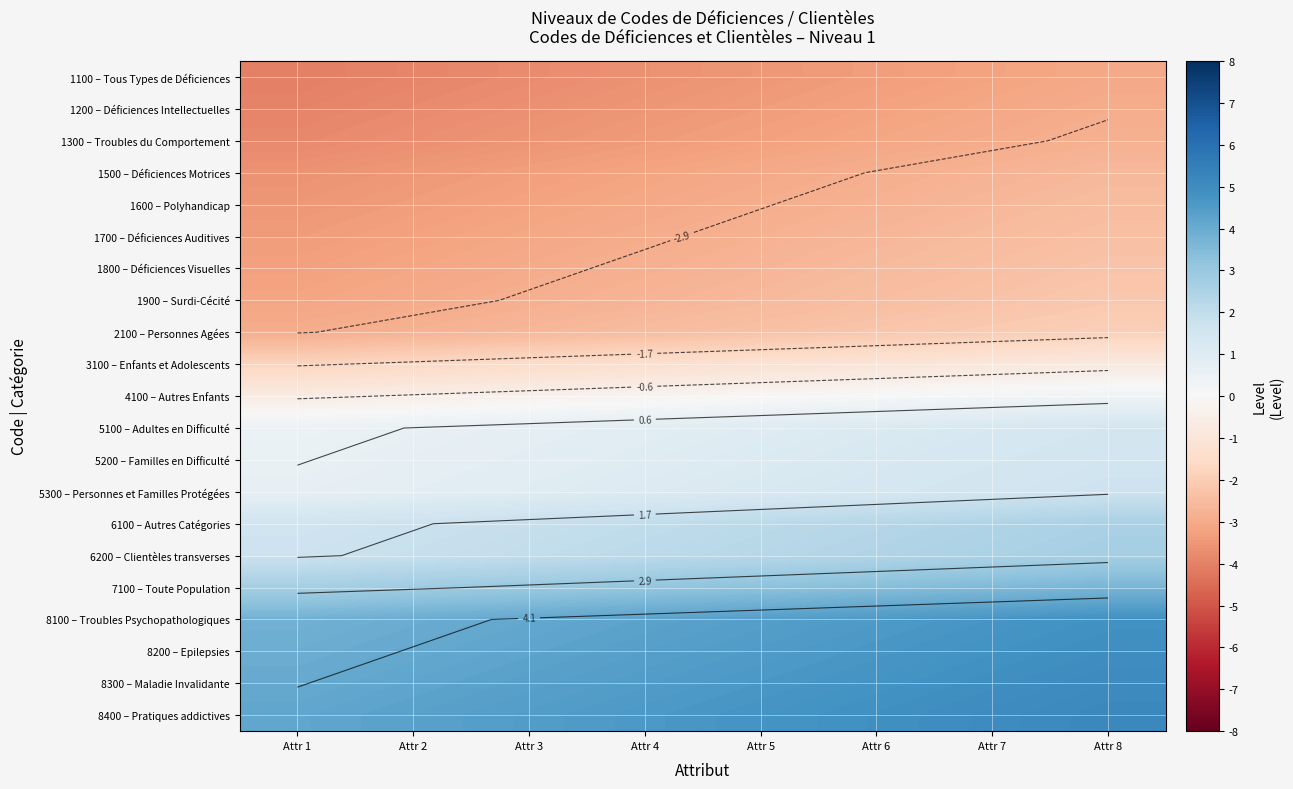

At how many categories does at least one series exceed -2?

8